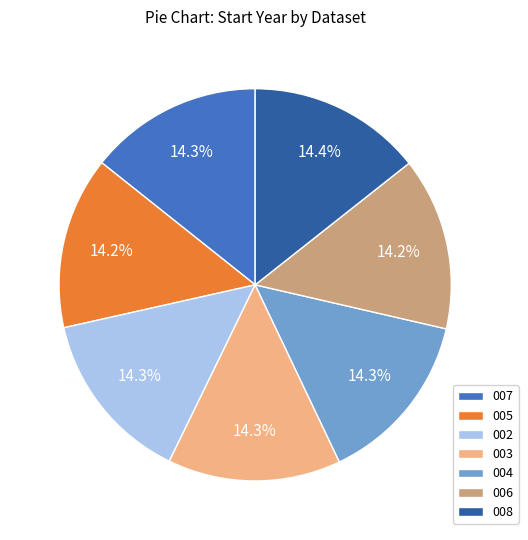

The 007 slice represents 26% of the pie. True or false?

False